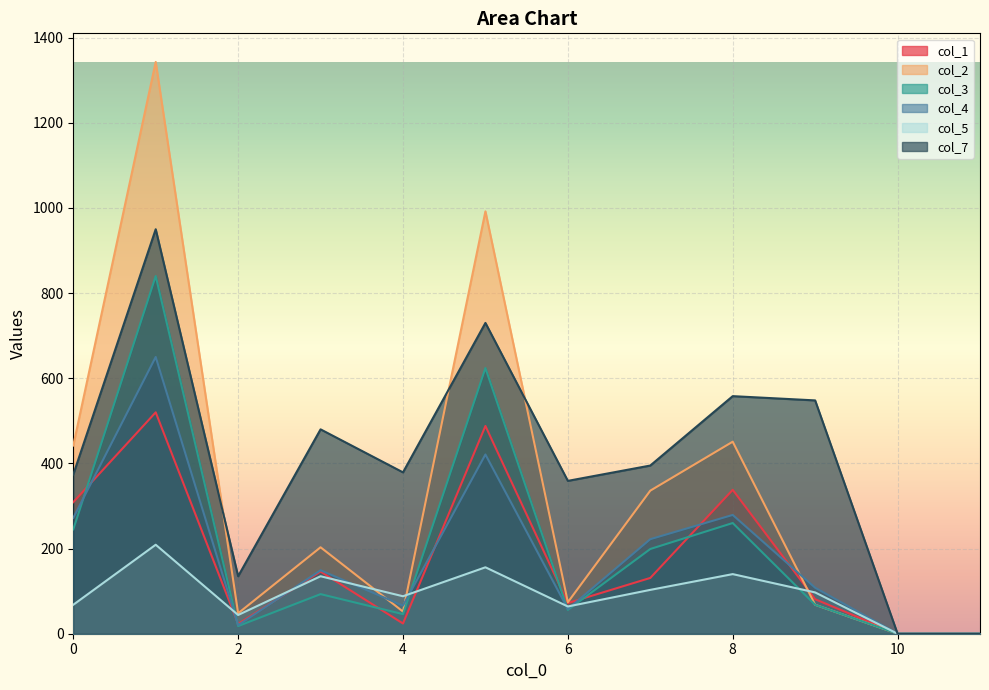

Which series has the largest total across all categories?

col_7